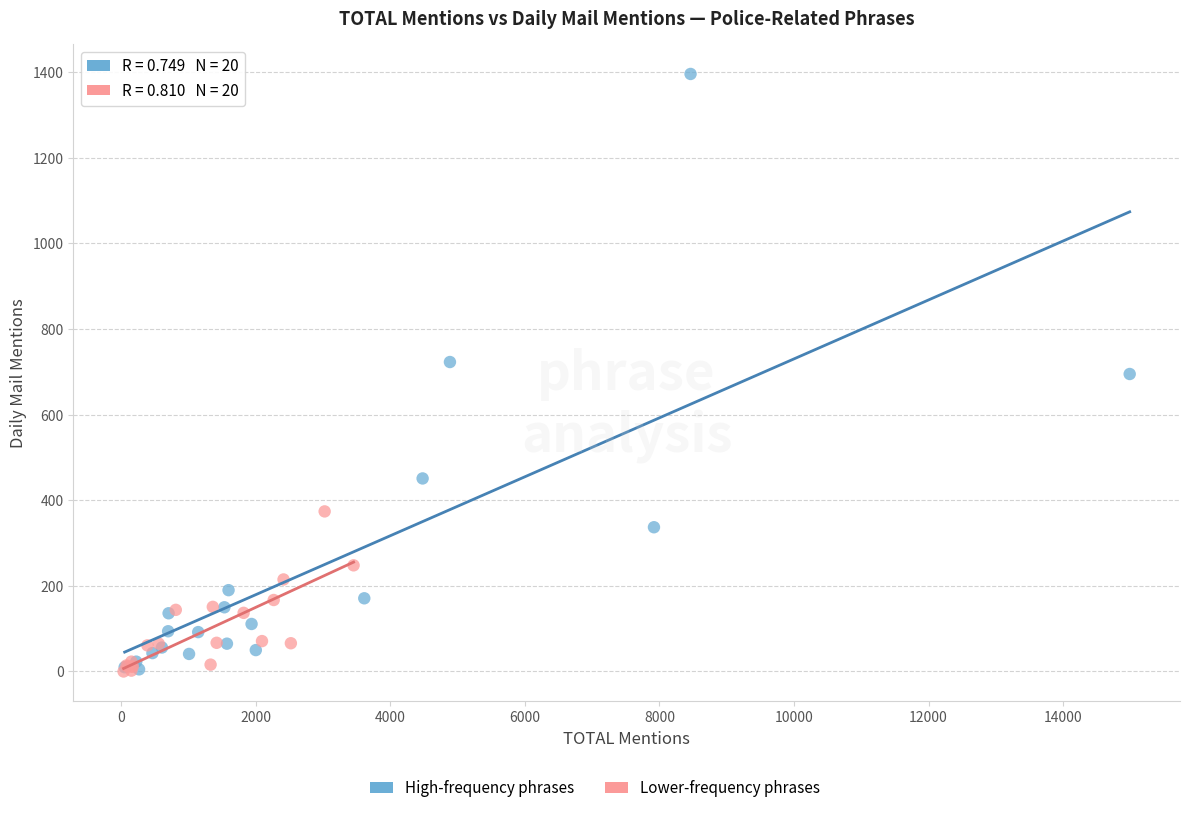

Which series contains the highest Y value?

High-frequency phrases